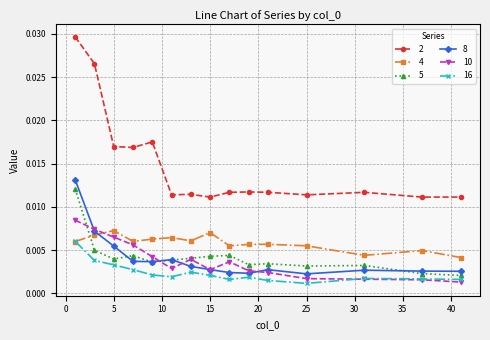

Which series has the largest total across all categories?

2